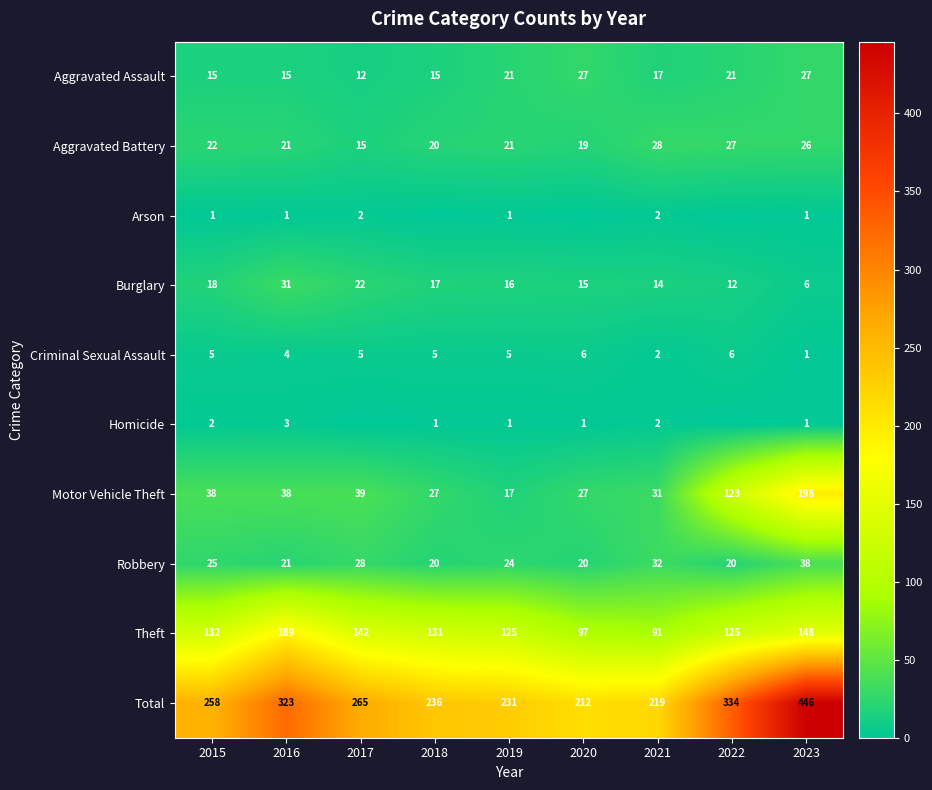

Which label corresponds to the smallest value in the chart?

2018